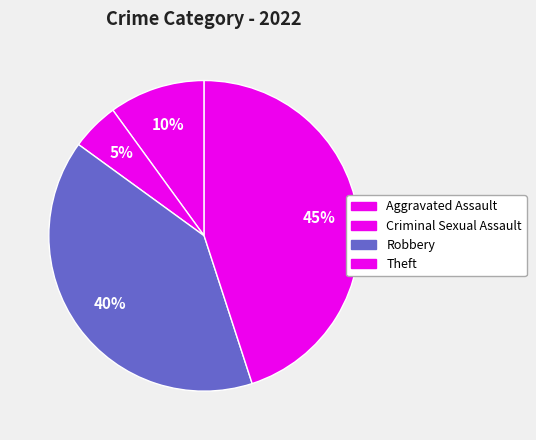

Count the number of slices in the pie.

4